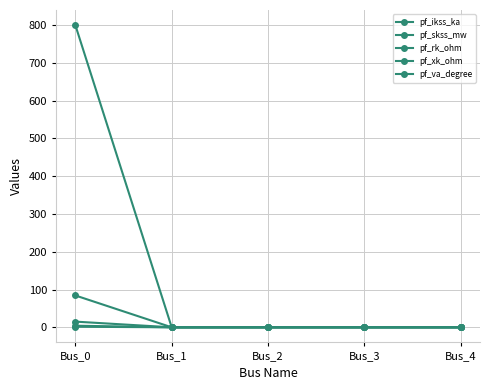

At which label does pf_ikss_ka reach its peak?

Bus_0